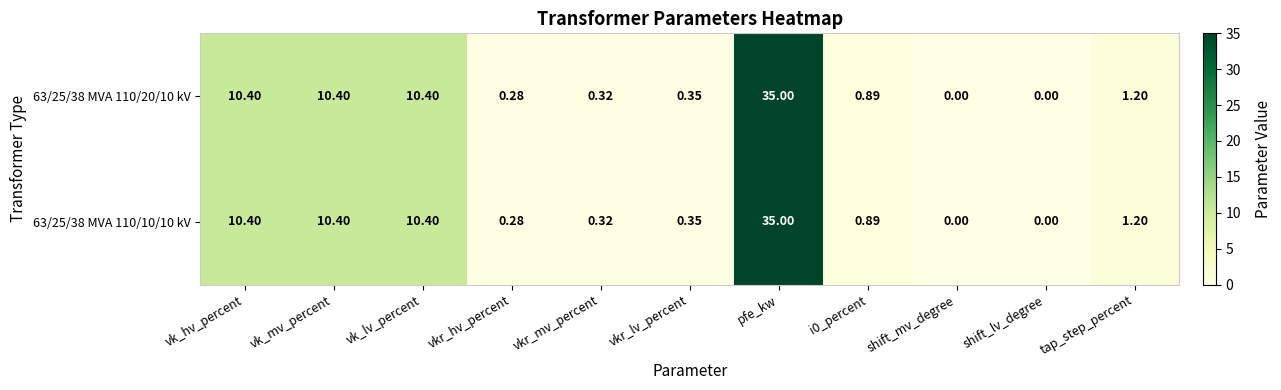

Which category has the highest value in the 63/25/38 MVA 110/20/10 kV series?

pfe_kw